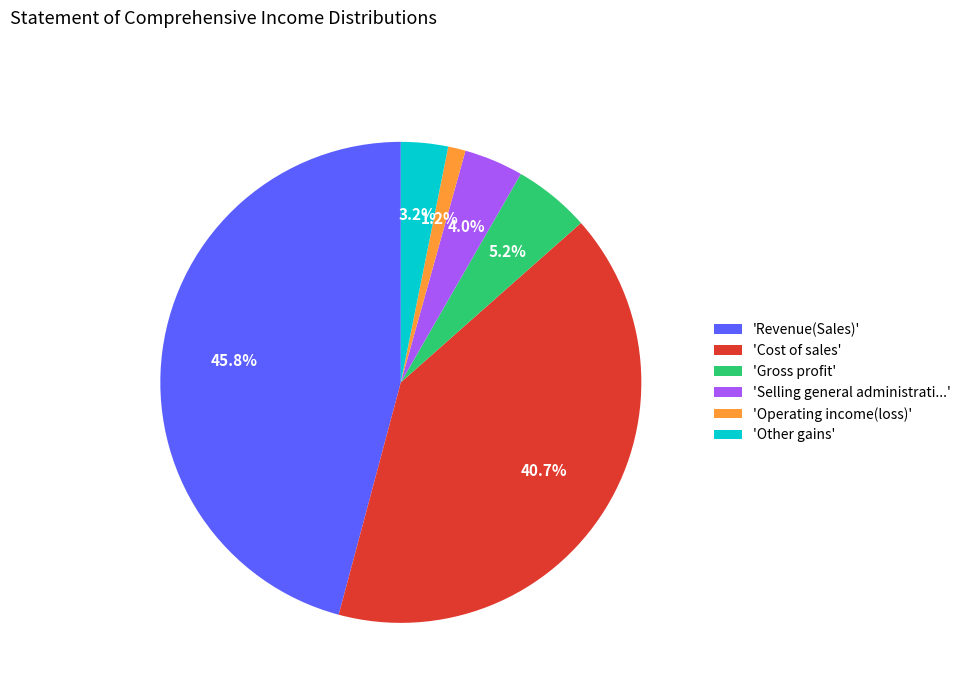

Count the number of slices in the pie.

6